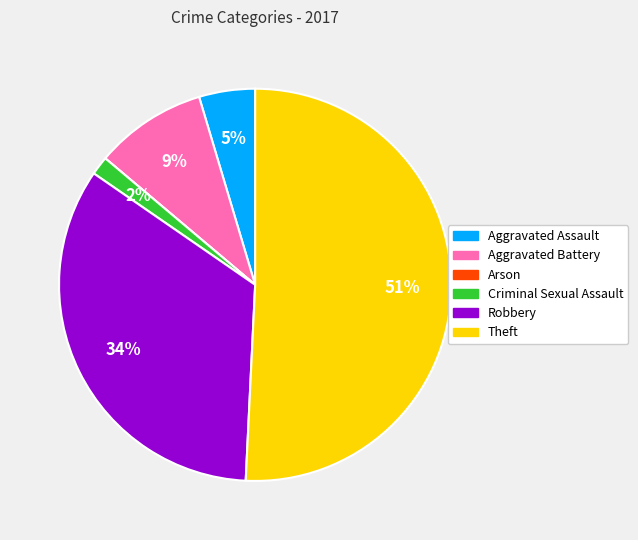

Is there any slice that represents more than half of the pie?

Yes